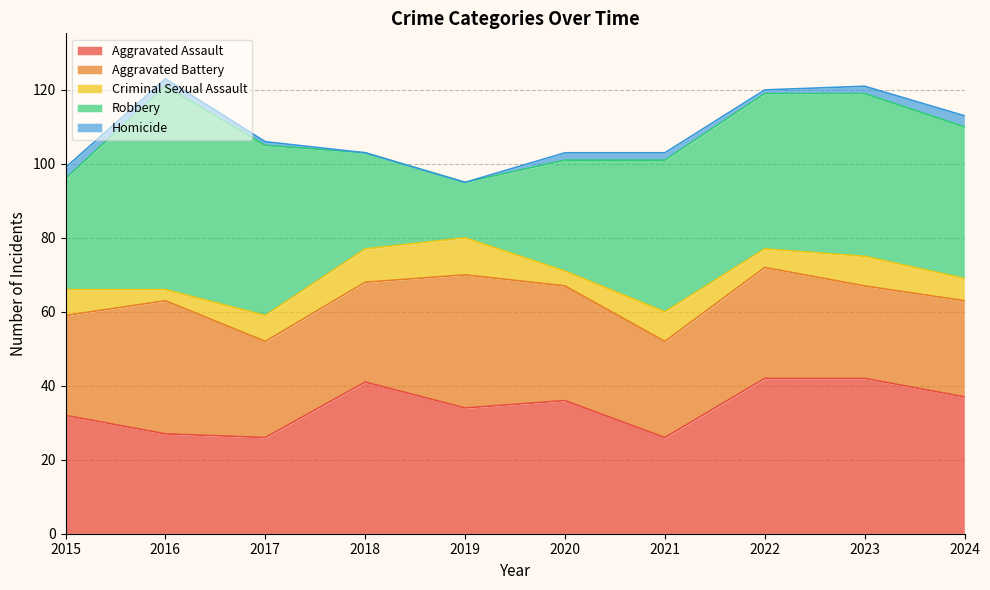

List the series in order of their peak value, highest first.

Robbery, Aggravated Assault, Aggravated Battery, Criminal Sexual Assault, Homicide